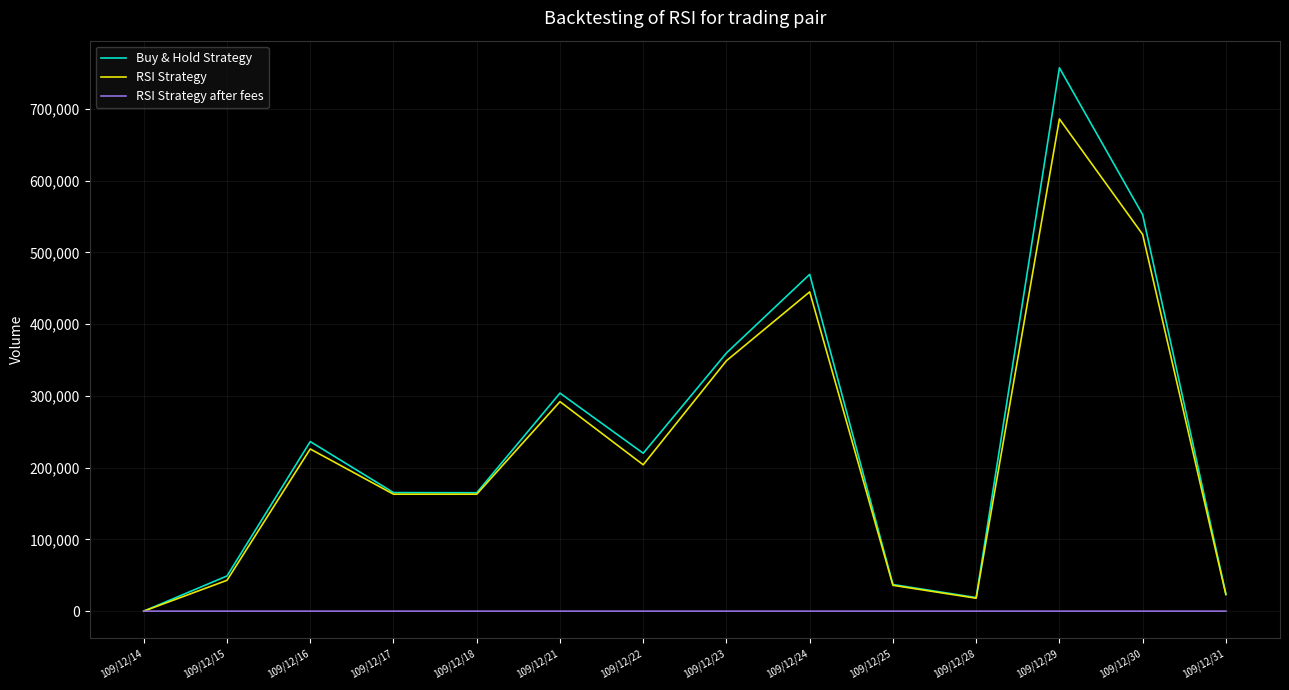

Is the value of RSI Strategy after fees at 109/12/30 greater than the value of Buy & Hold Strategy at 109/12/22?

No